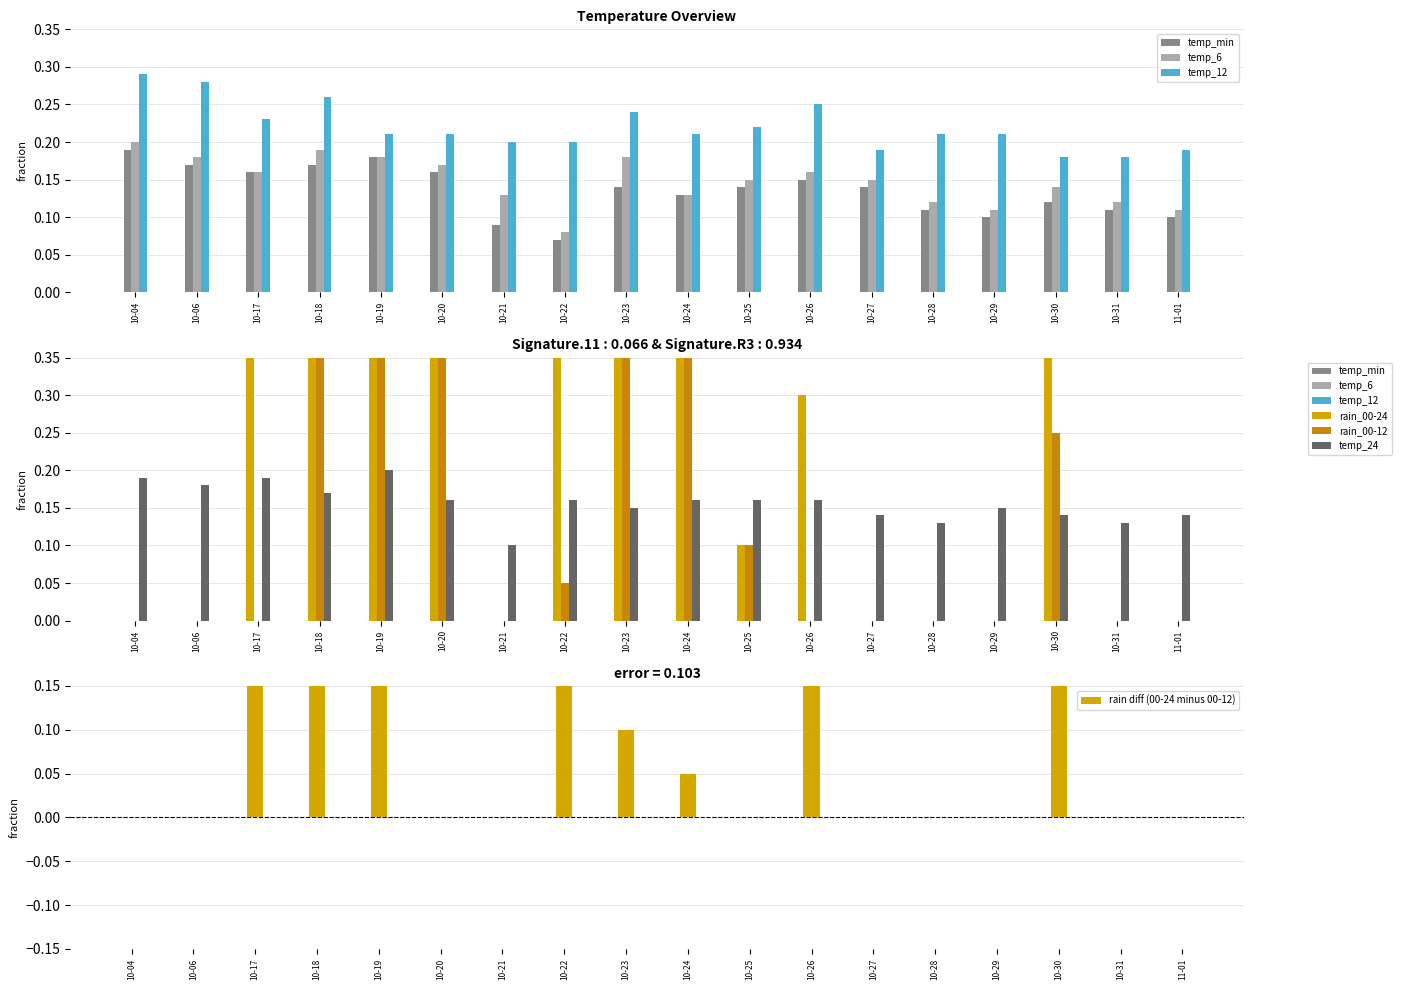

What position from the left is 10-18?

4